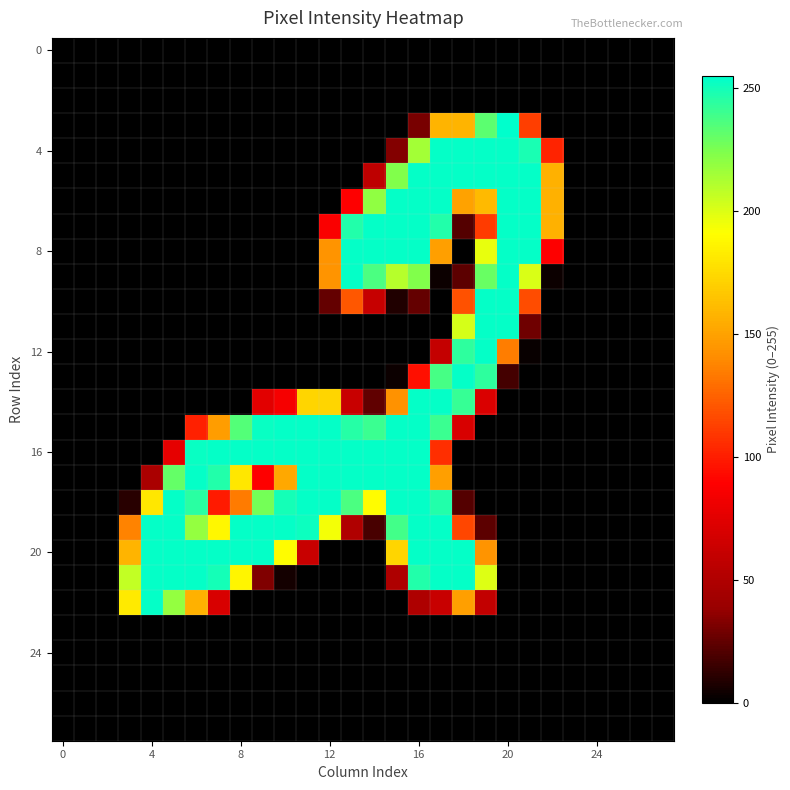

Which category has the highest value across all series?

20